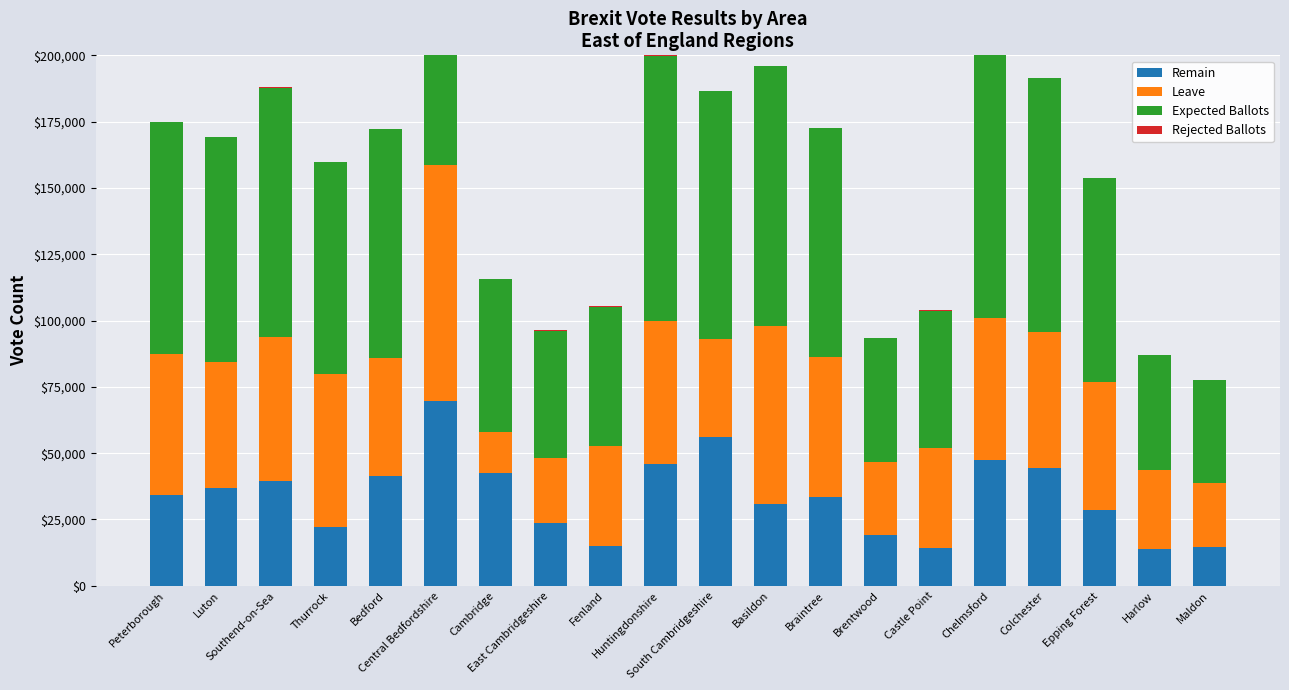

Rank the series at Cambridge from highest to lowest value.

Expected Ballots, Remain, Leave, Rejected Ballots